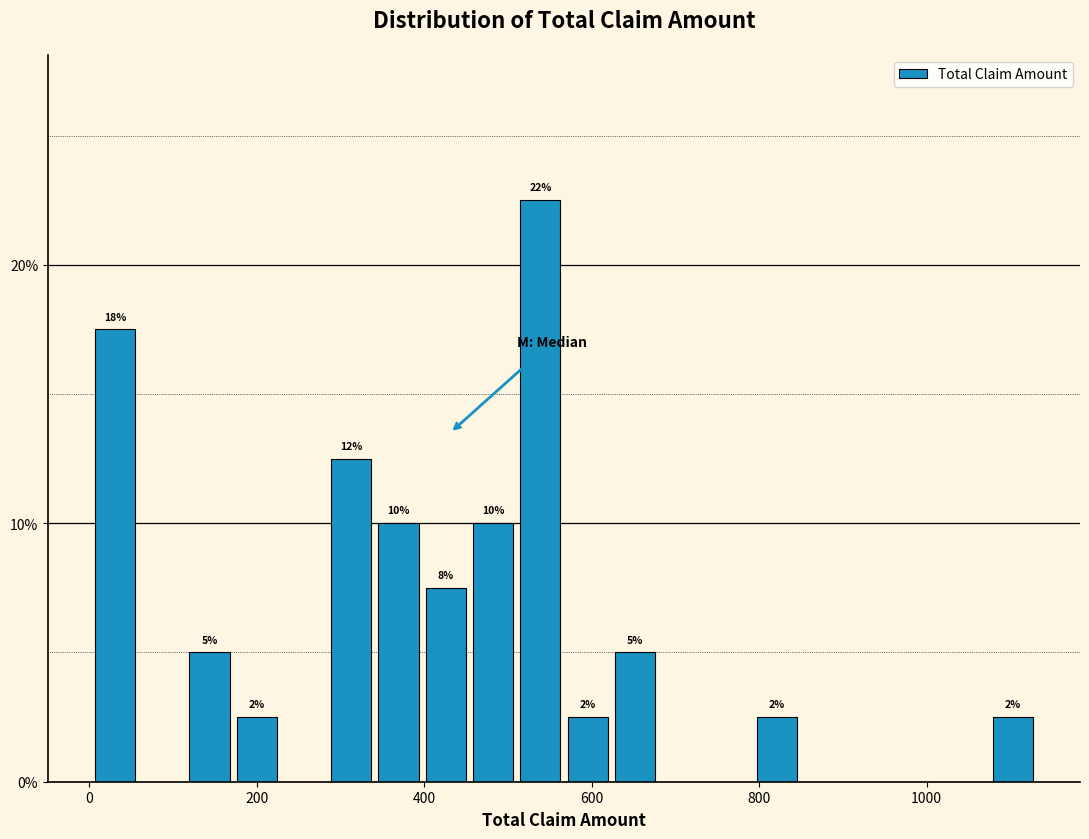

Read against the x-axis, roughly where is the centre of the tallest bar?

540